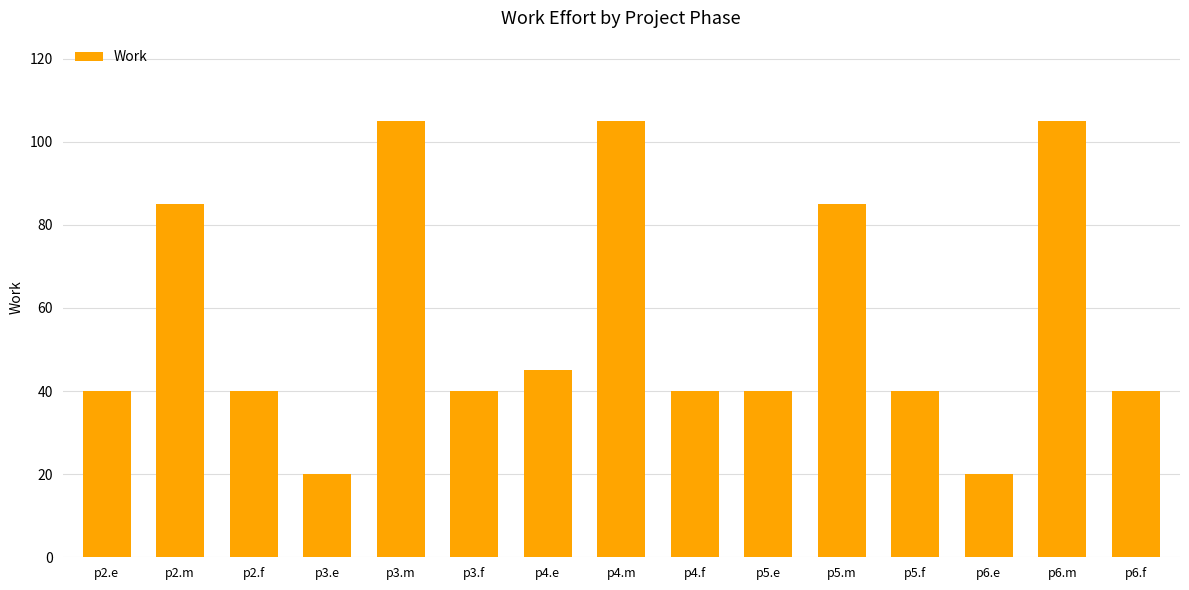

What is the maximum value shown in the chart?

105